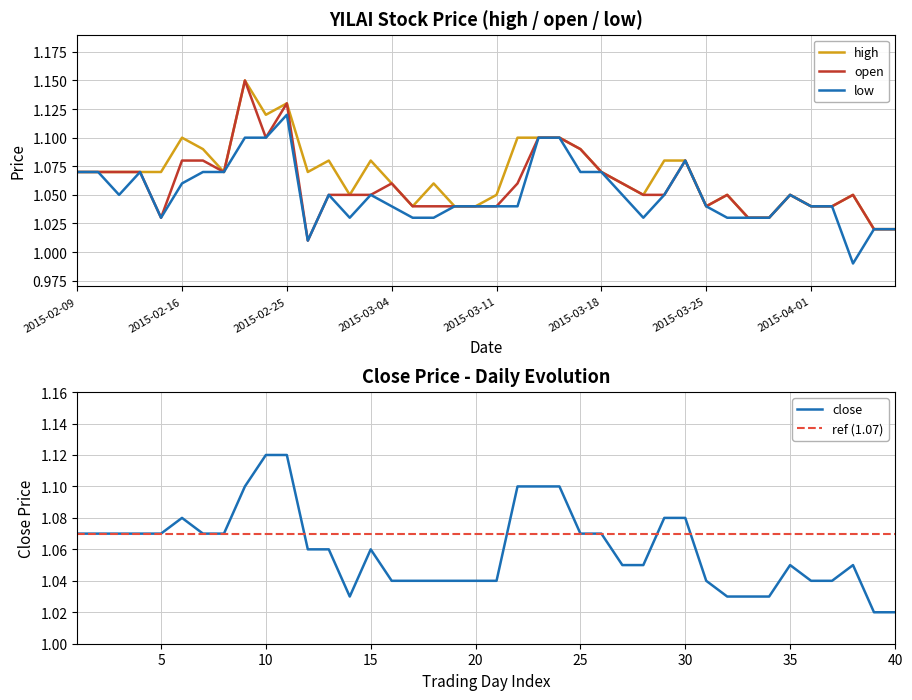

In close, how many points are lower than both neighbors (excluding endpoints)?

1